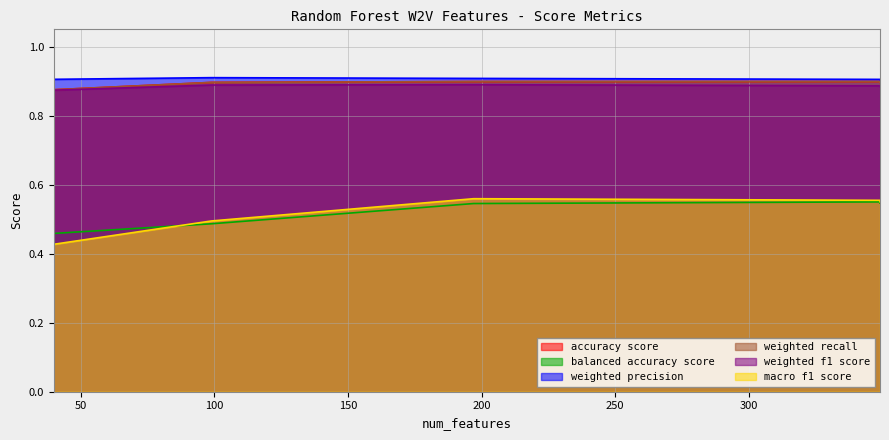

What is the total value across all series at 197?

4.7